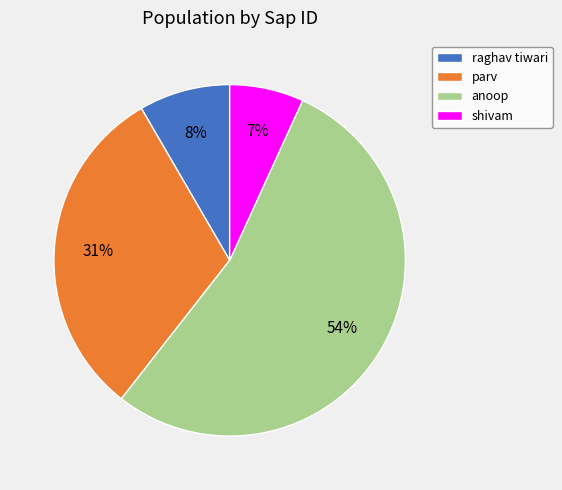

To the nearest percent, what is the combined percentage of shivam and raghav tiwari?

15%